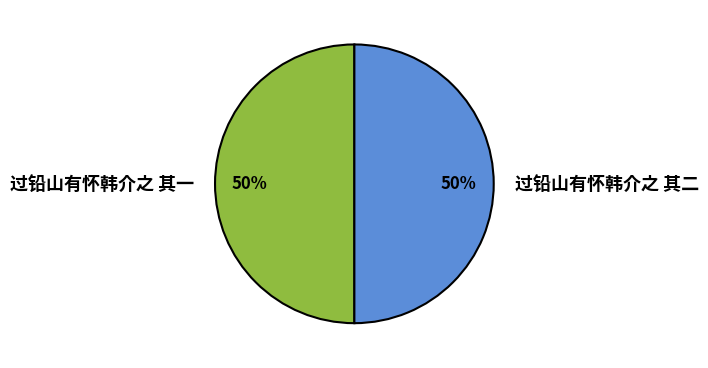

What percentage is the 过铅山有怀韩介之 其二 slice, to the nearest percent?

50%